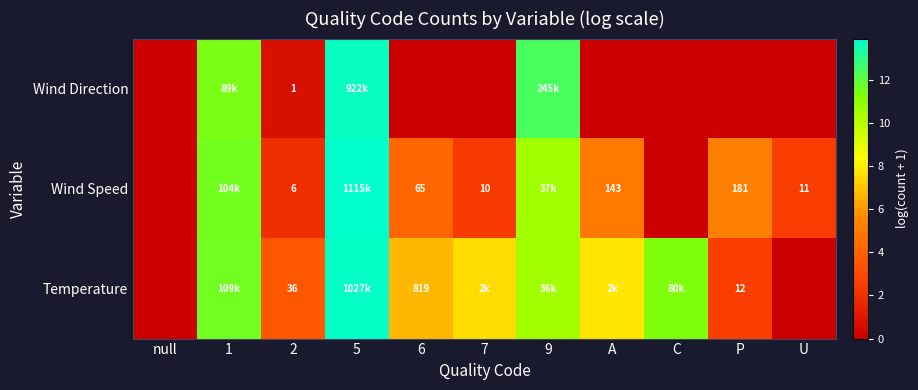

Rank the series by their maximum value, from highest to lowest.

Wind Speed, Temperature, Wind Direction